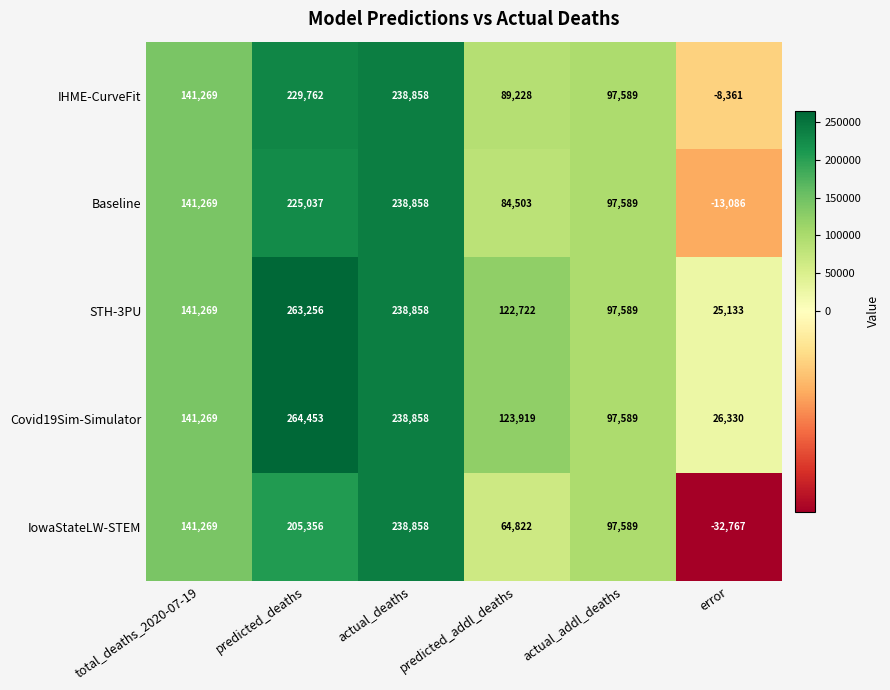

At which label is IowaStateLW-STEM closest to 103045?

actual_addl_deaths